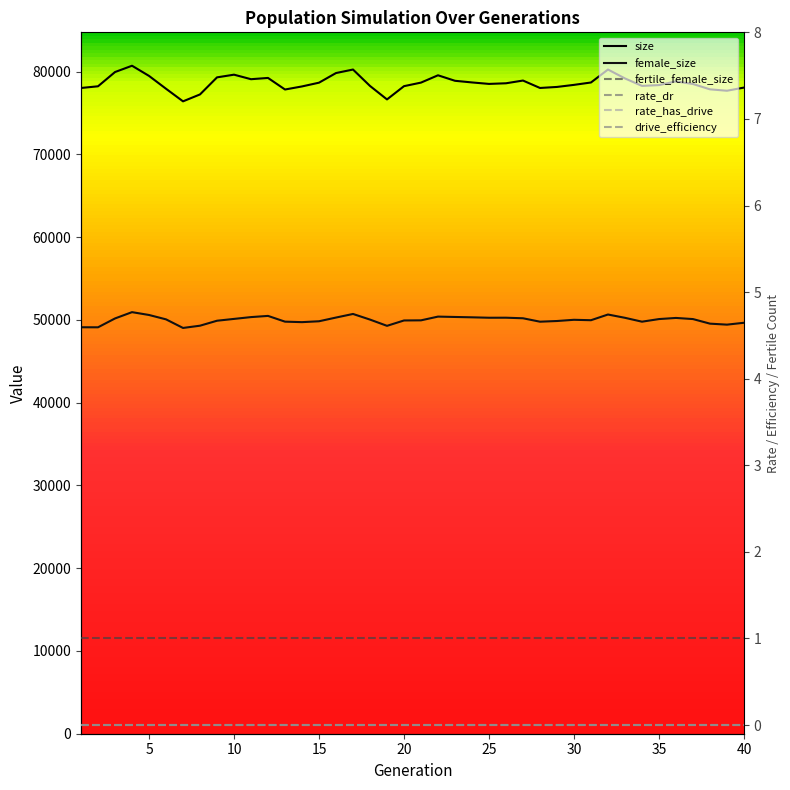

The female_size series shows 23038 at 20. True or false?

False